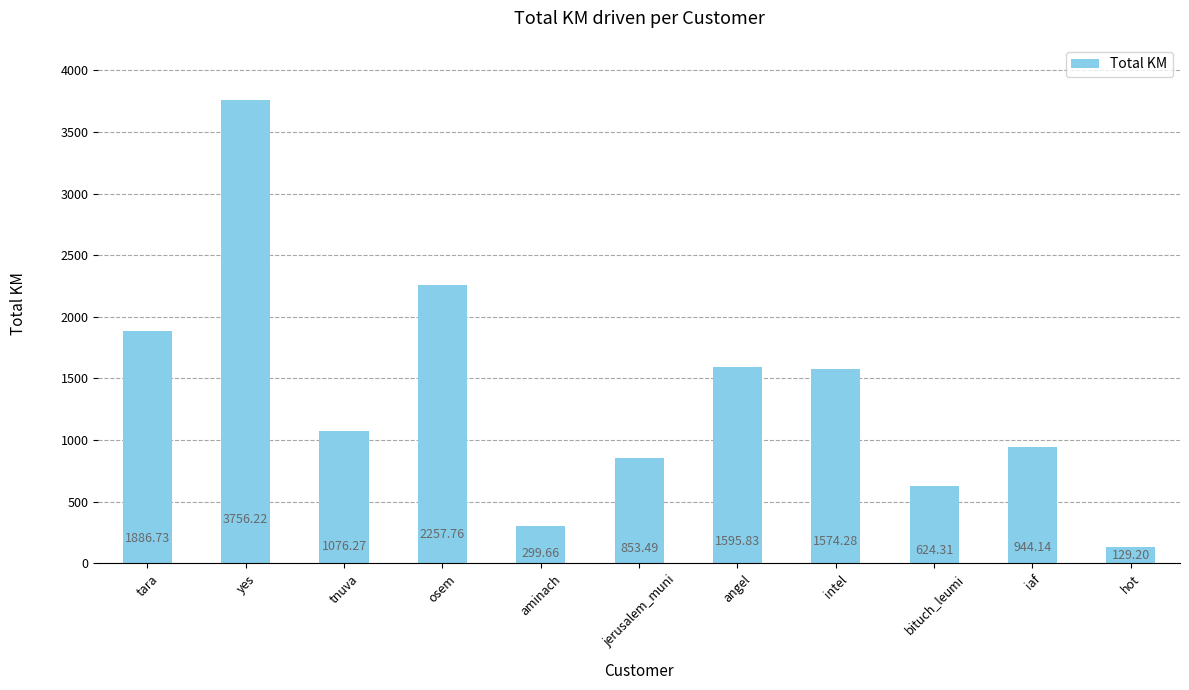

Approximately how many times larger is the value at aminach compared to angel?

0.2